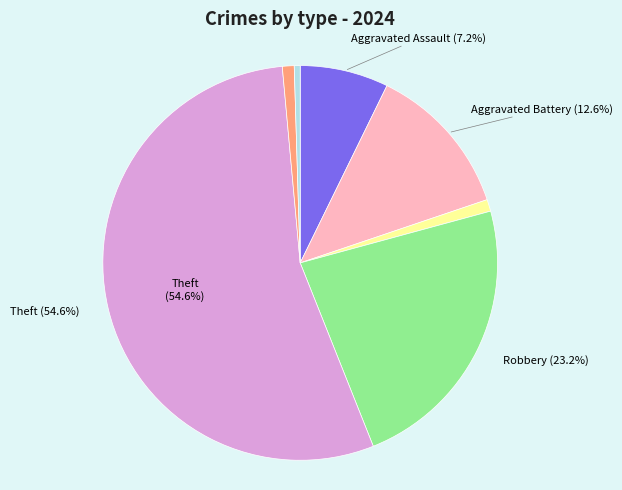

Is there a majority slice in this chart?

Yes